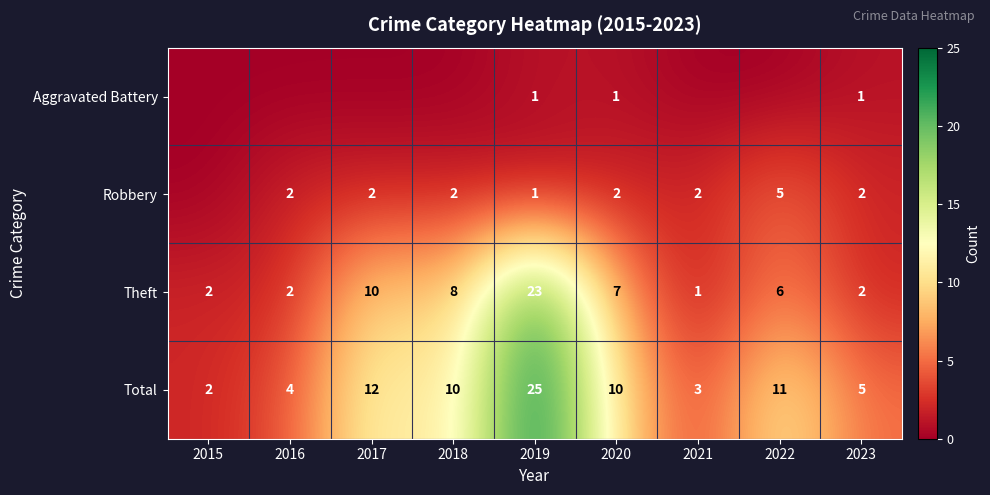

Which label corresponds to the largest value in the chart?

2019